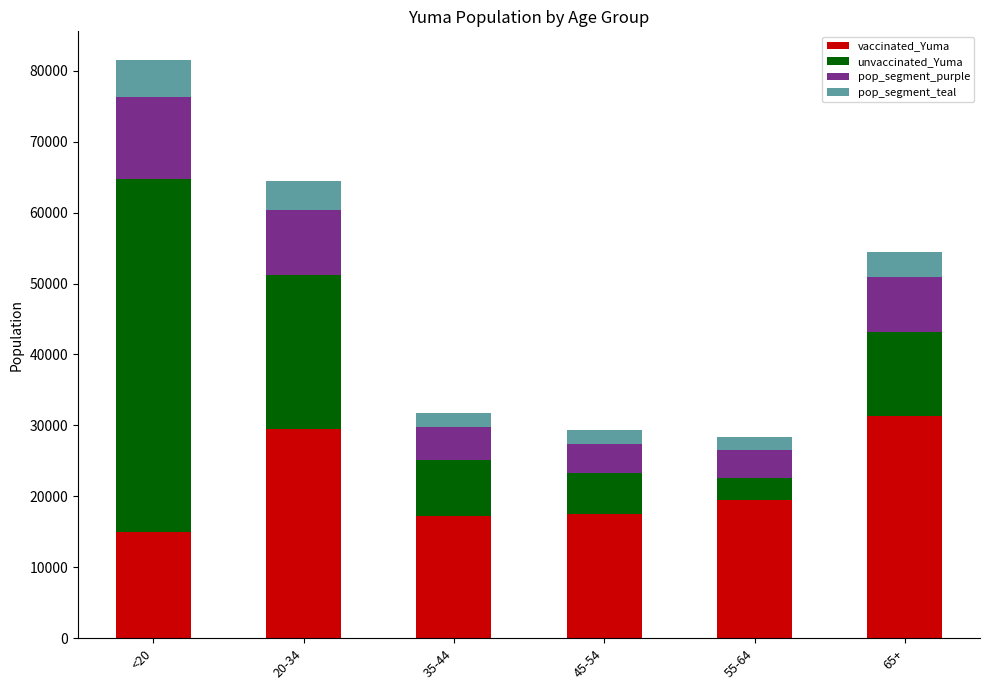

Are the bars horizontal?

No